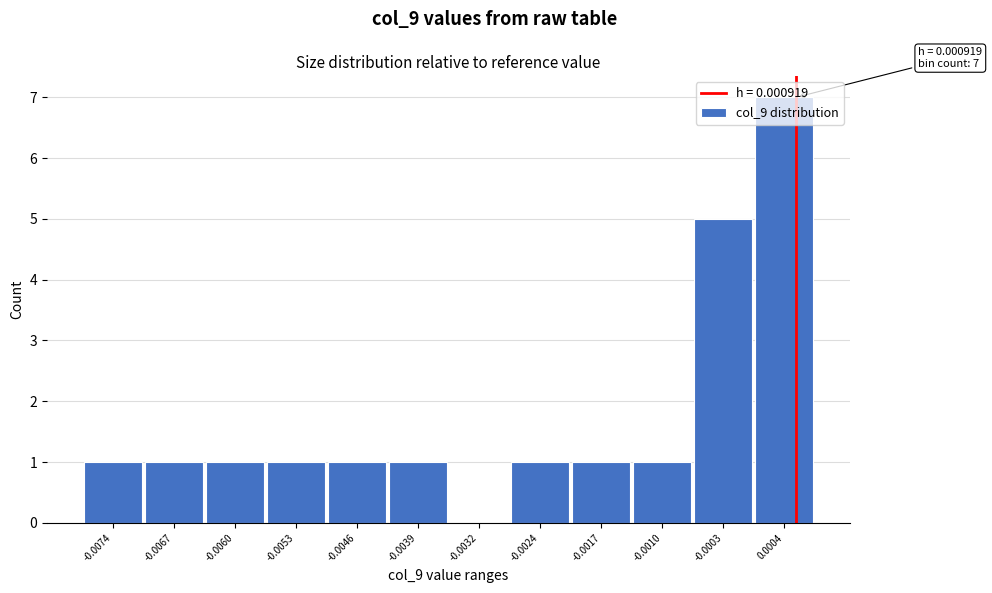

What is the maximum value shown in the chart?

7